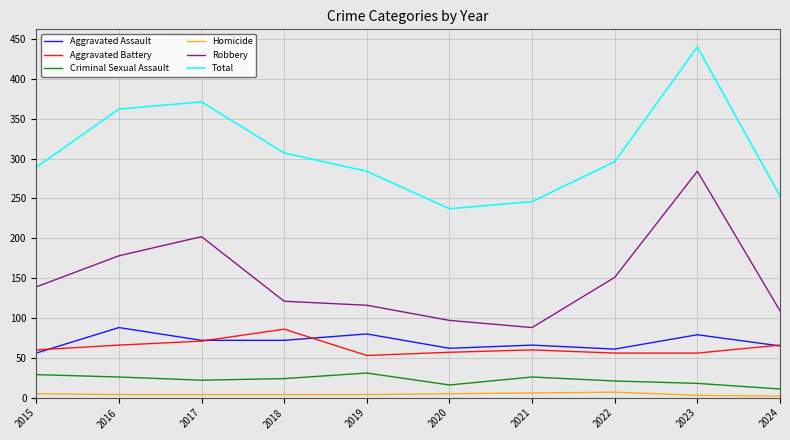

Which series changed the most between 2017 and 2022?

Total